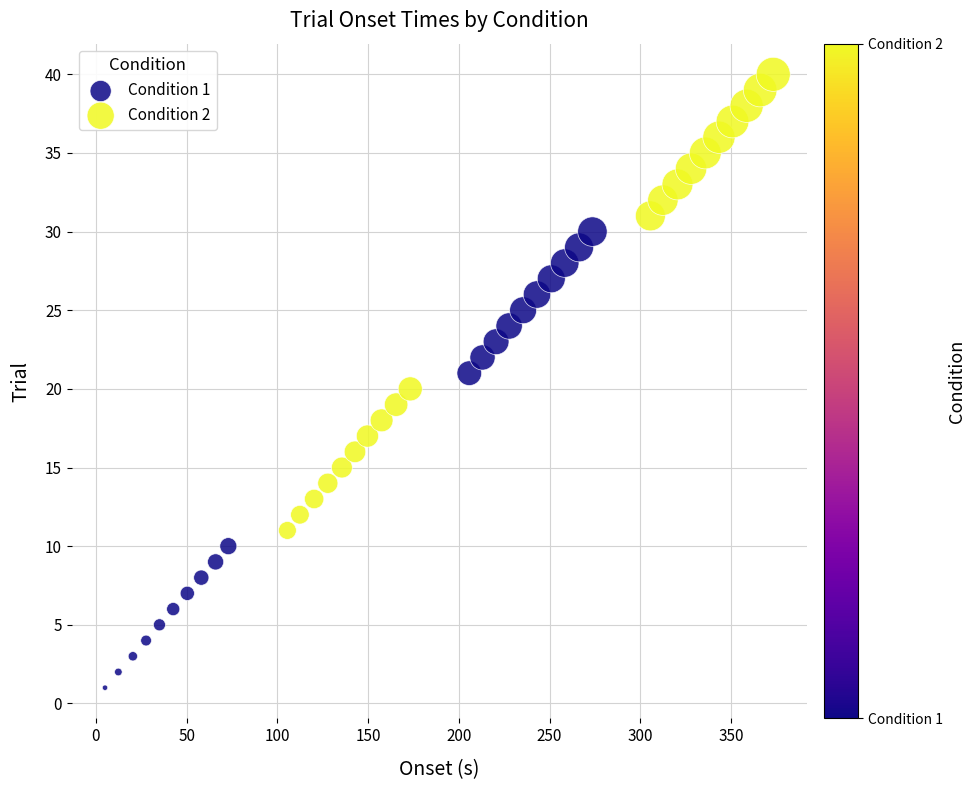

Which series contains the lowest Y value?

Condition 1